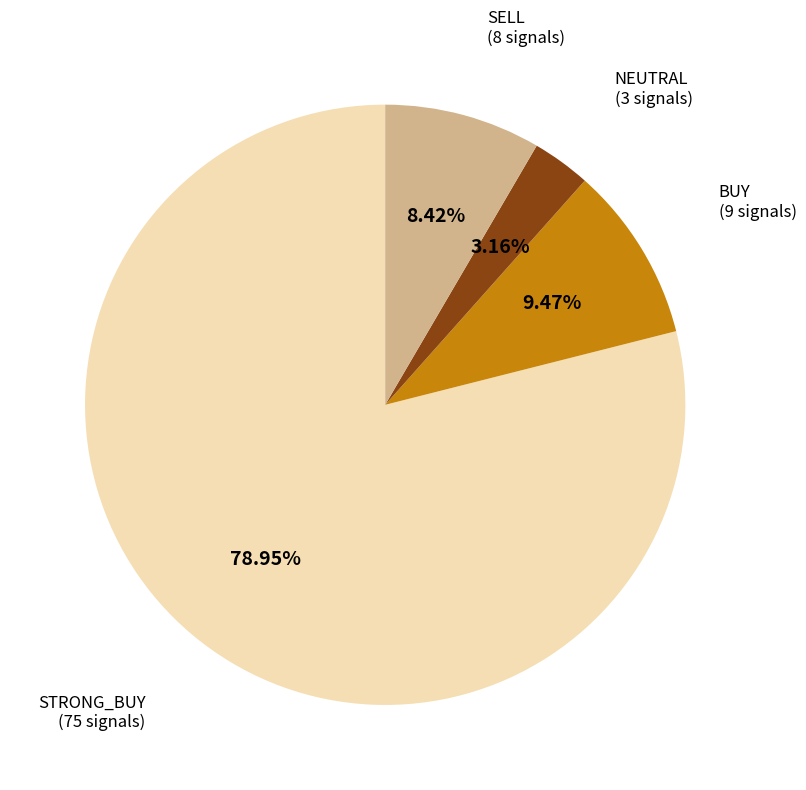

Does any single category account for the majority?

Yes